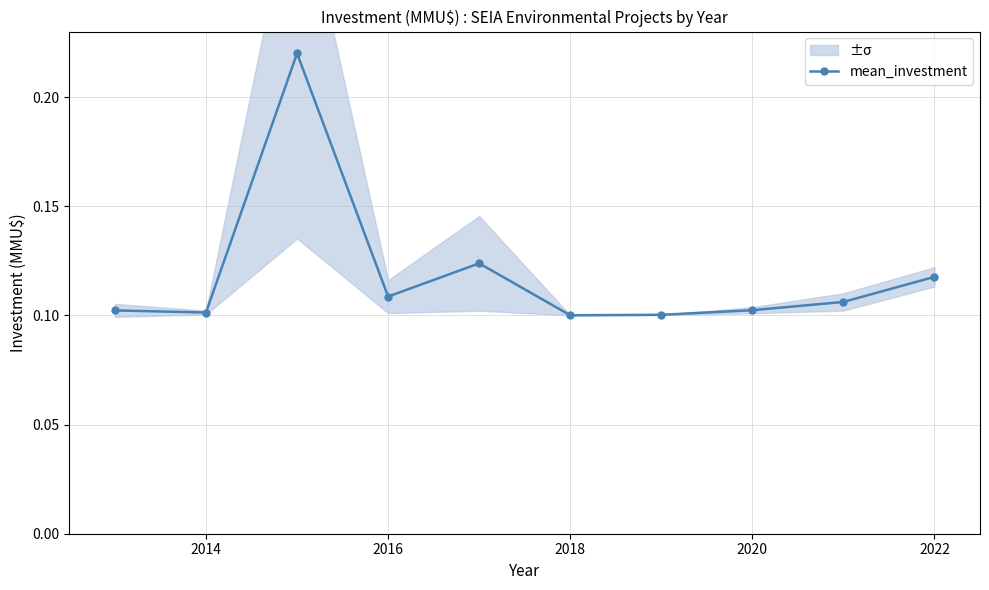

How many mean_investment values are between 0 and 1?

10